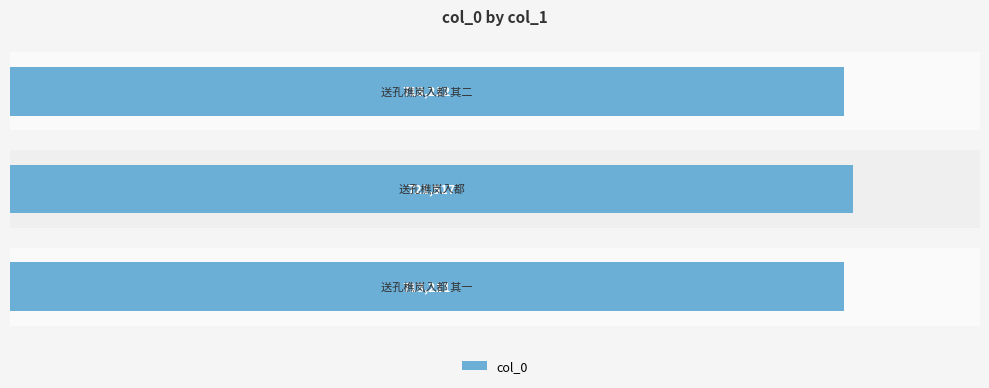

What is the sum of all values?

2147940